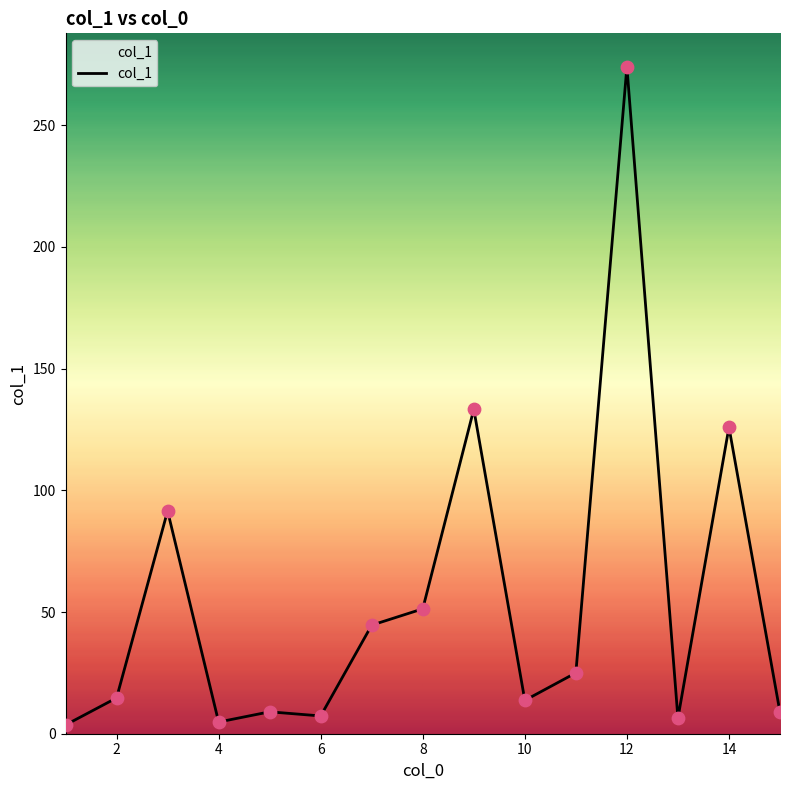

What is the greatest value displayed?

274.0